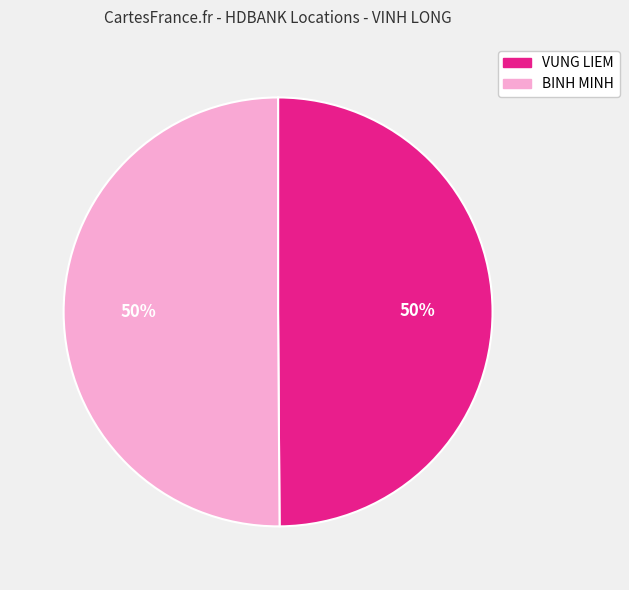

To the nearest percent, what is the average slice percentage?

50%